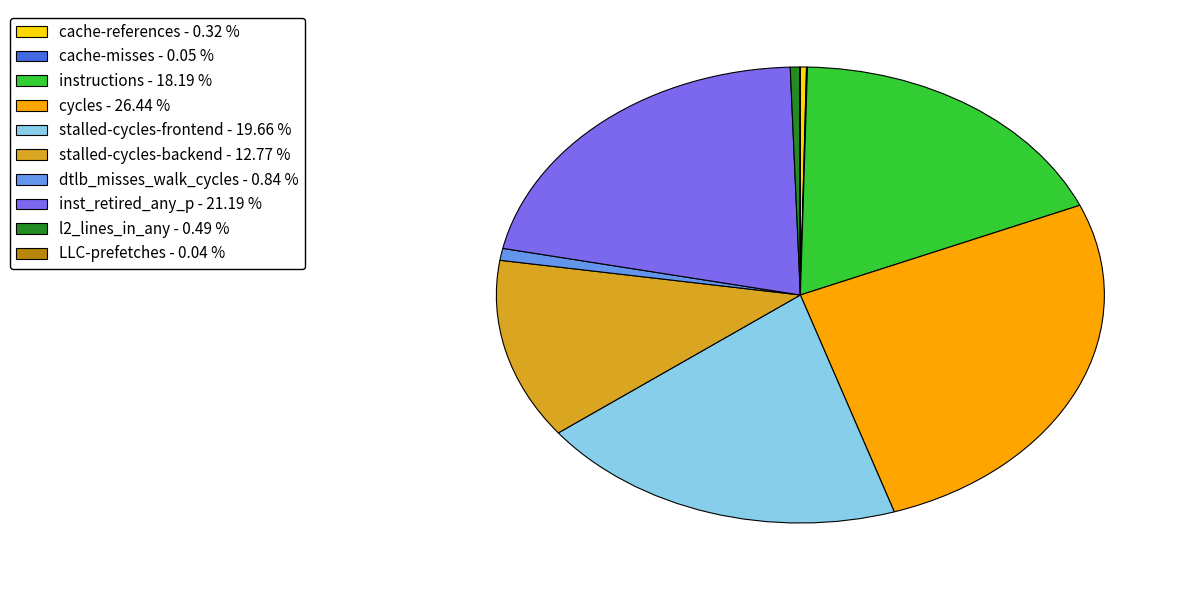

Does any single category account for the majority?

No